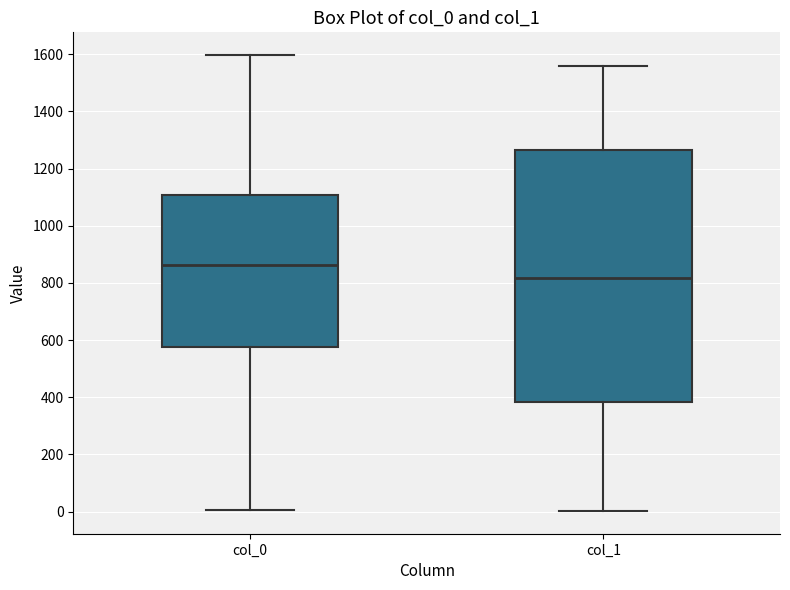

Reading left to right, read every box against the y-axis: the position of its median line, the range the box covers, and the ends of its whiskers. The values are not printed on the chart, so give them approximately, as read against the axis.

col_0: median 860, box 580 to 1100, whiskers 0 to 1600
col_1: median 820, box 380 to 1260, whiskers 0 to 1560